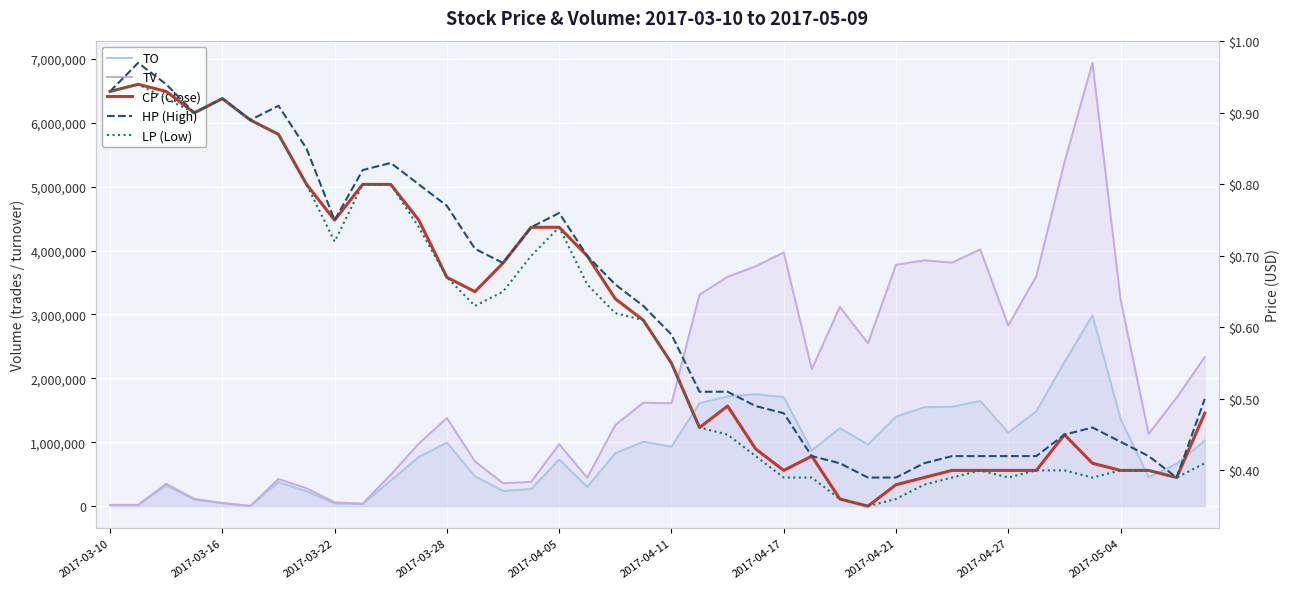

What is the maximum value shown in the chart?

6939000.0